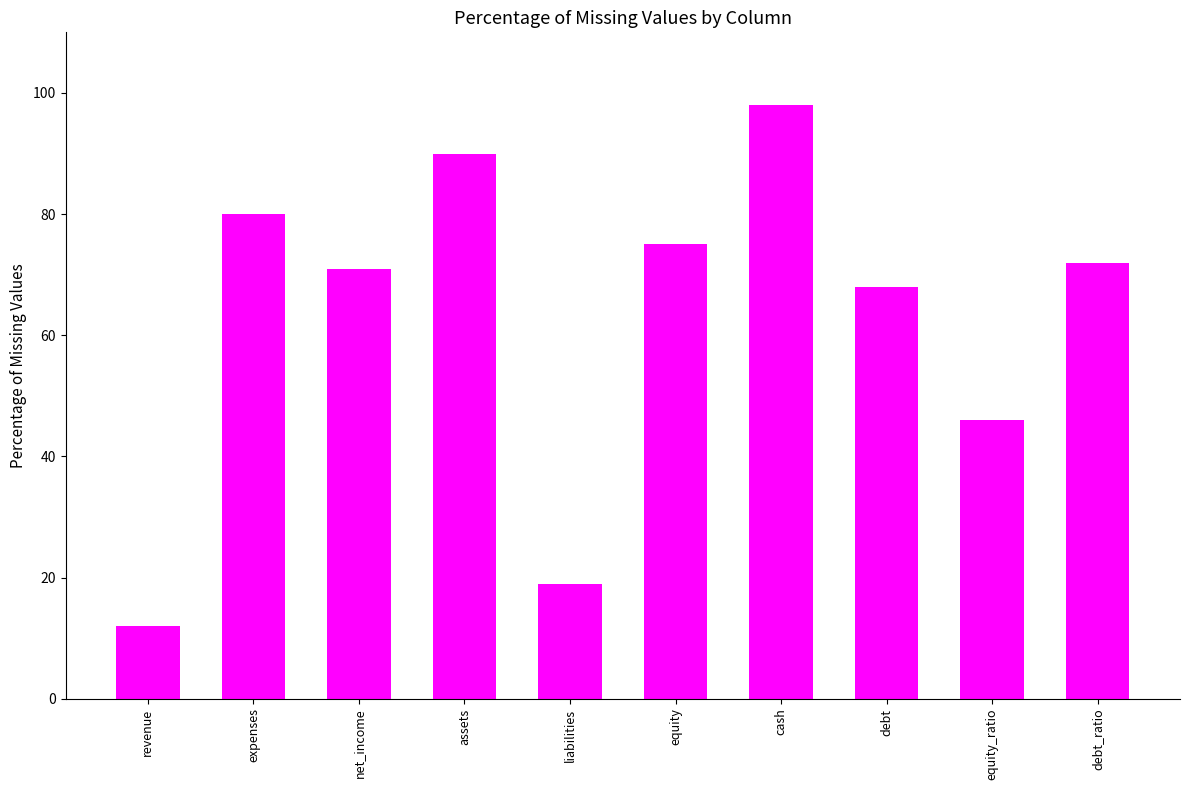

Rank the categories by value from lowest to highest.

revenue, liabilities, equity_ratio, debt, net_income, debt_ratio, equity, expenses, assets, cash